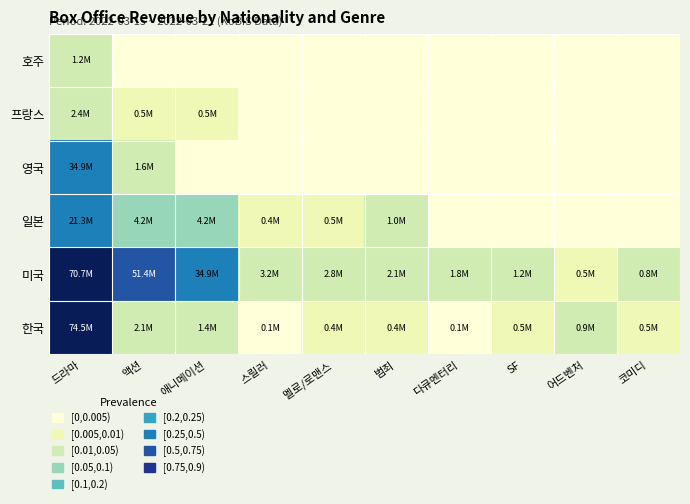

Which category has the highest value across all series?

드라마